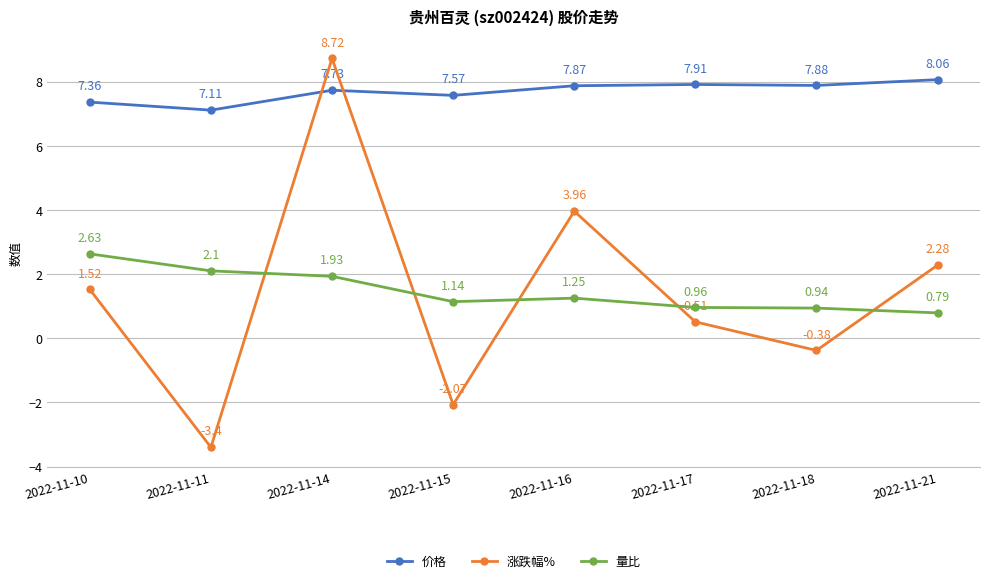

What is the difference between the 涨跌幅% values at 2022-11-11 and 2022-11-10?

4.9